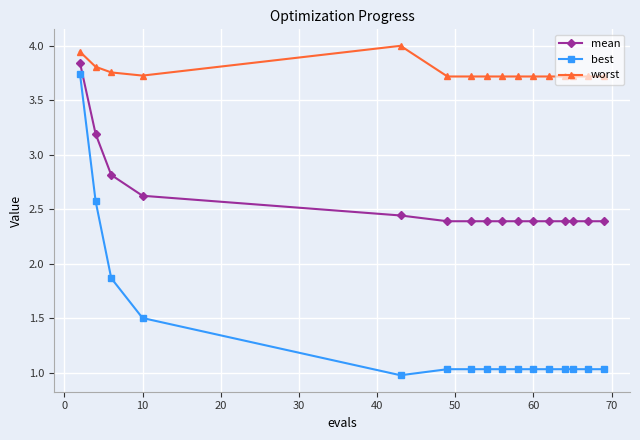

True or false: mean and best cross at least once.

False